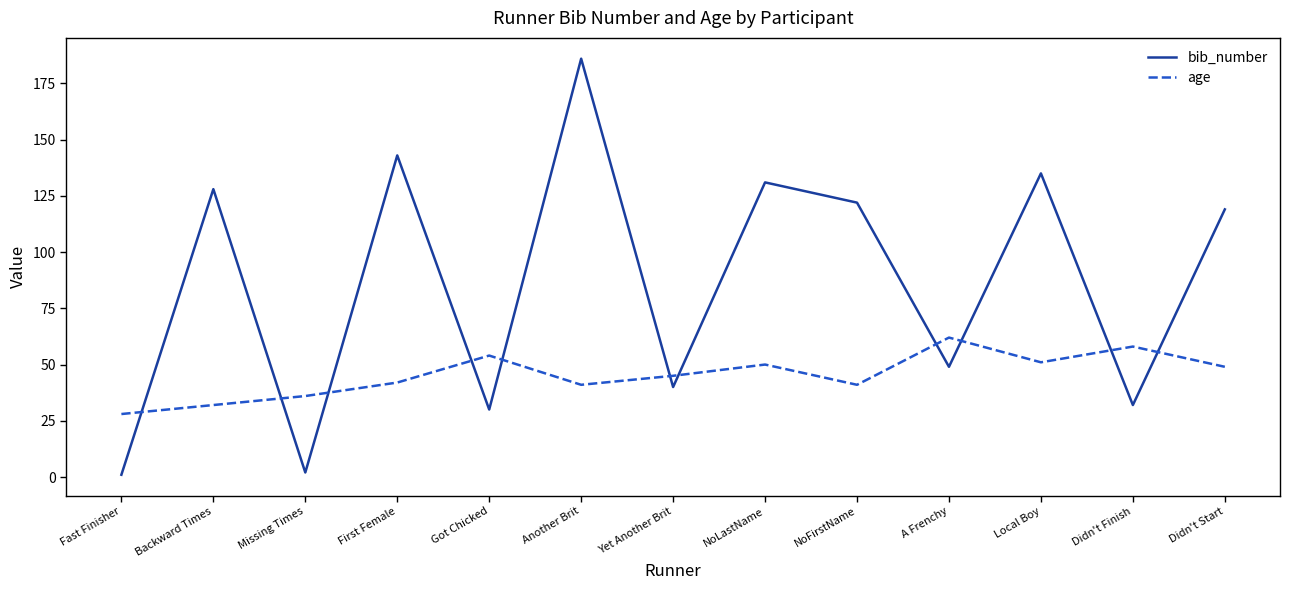

What value does the age series have at Local Boy?

51